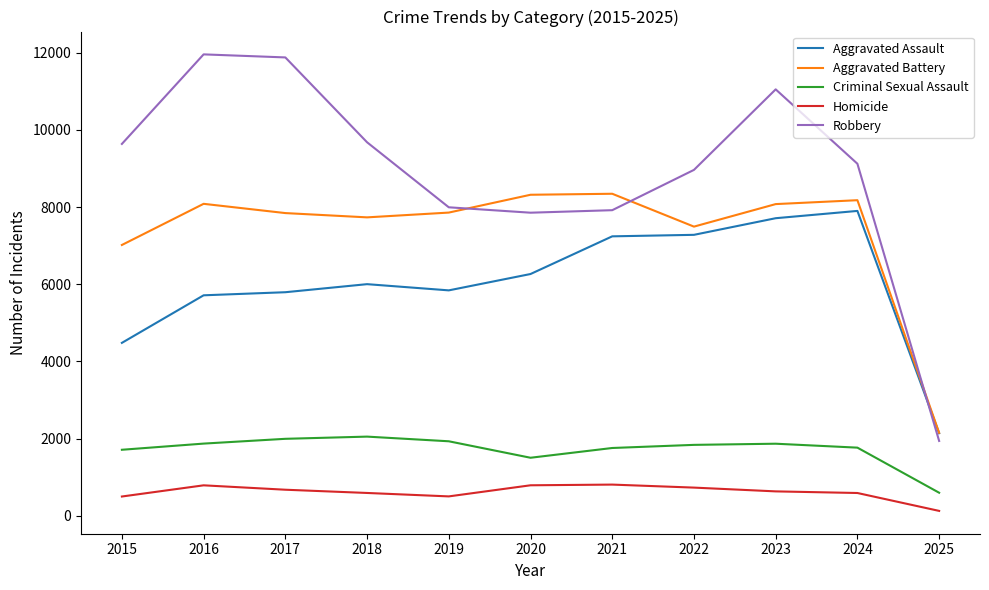

How many distinct data groups are displayed?

5